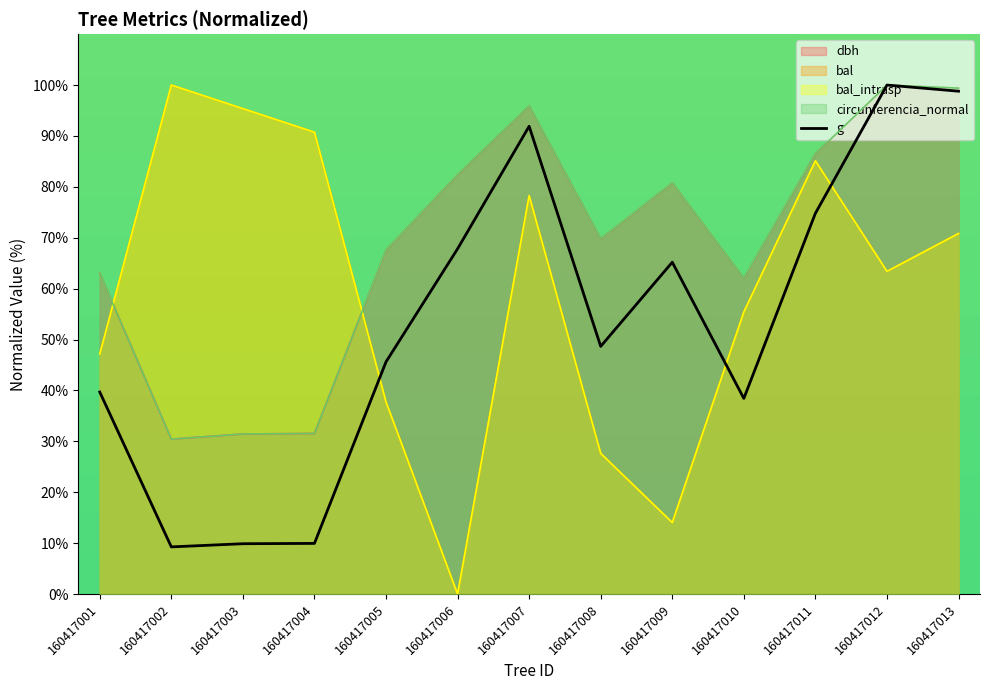

How many times do bal_intrasp and dbh cross each other?

2